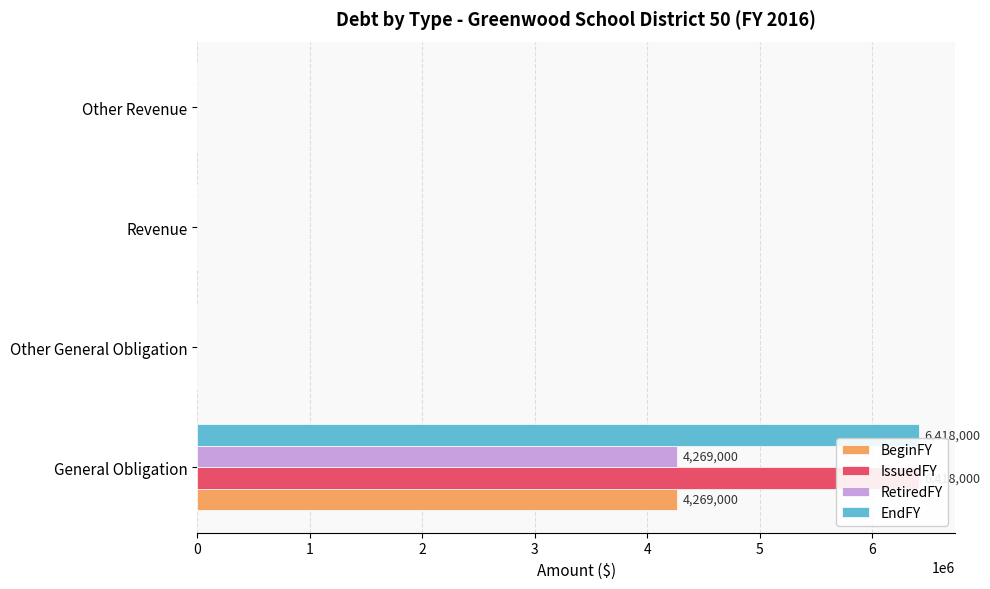

Reading left to right, extract all data points from this chart.

BeginFY: 4269000	0	0	0
IssuedFY: 6418000	0	0	0
RetiredFY: 4269000	0	0	0
EndFY: 6418000	0	0	0